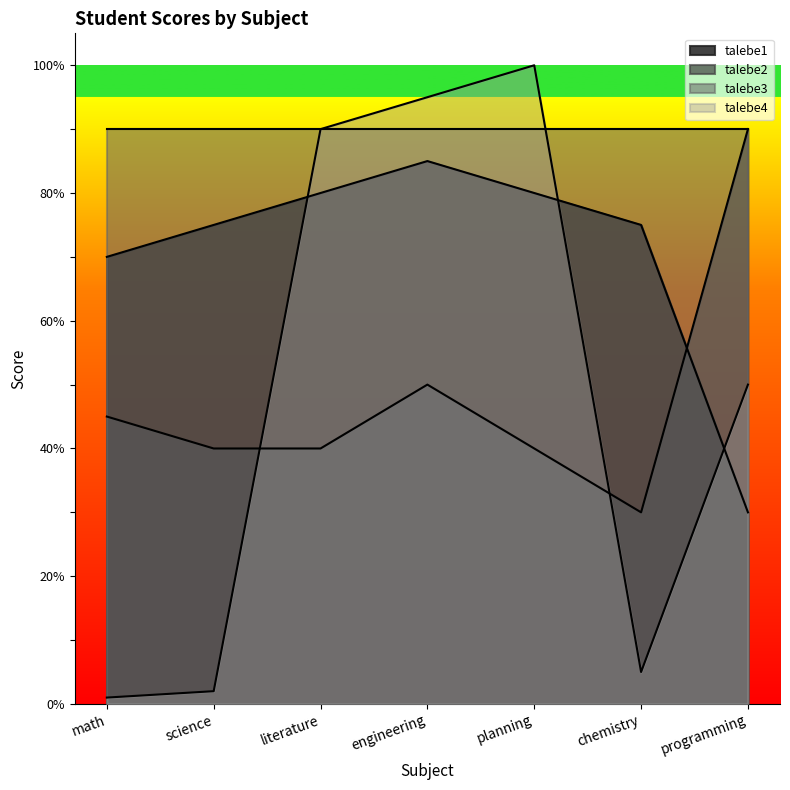

The value of talebe2 at planning is 40. True or false?

True